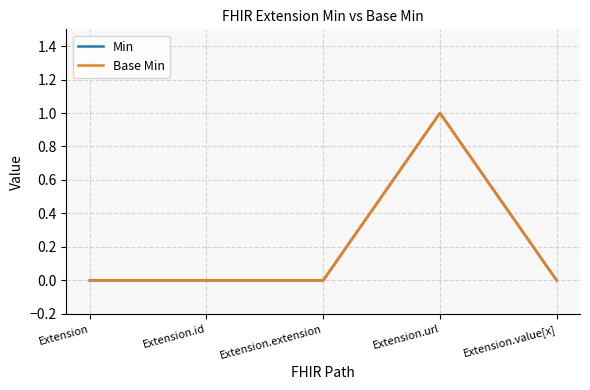

At which label does Base Min reach its minimum?

Extension